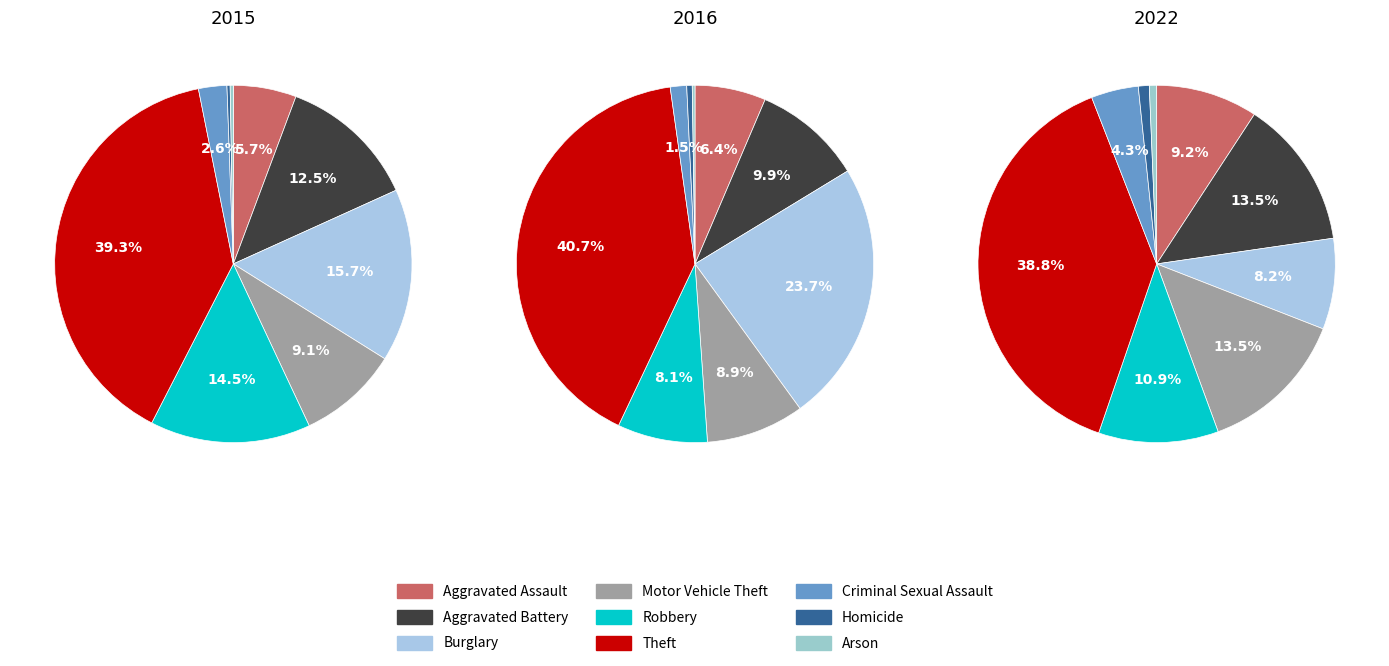

Do Homicide and Robbery together represent more than half of the pie?

No